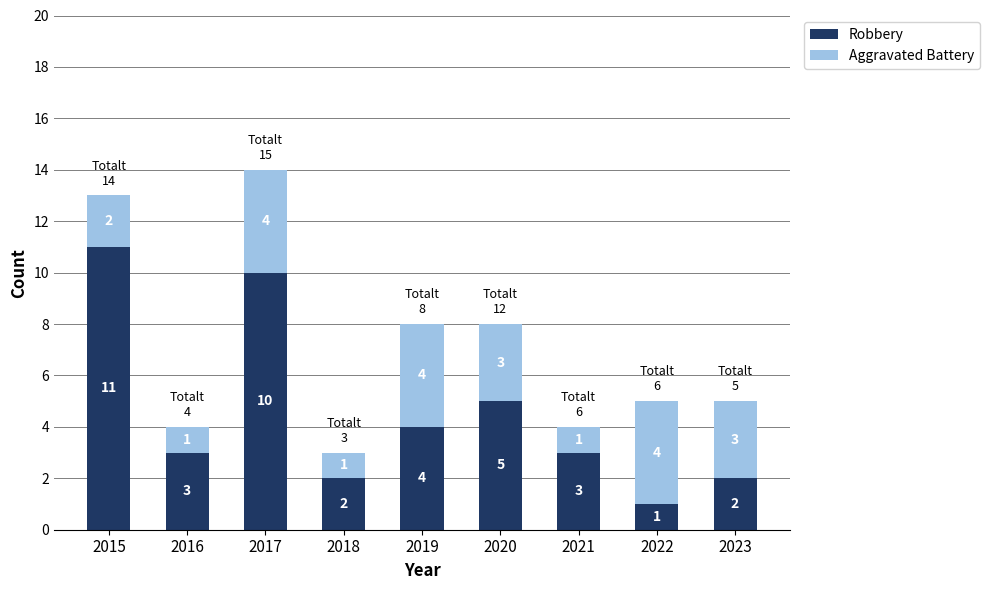

At which category is the sum across all series the highest?

2017